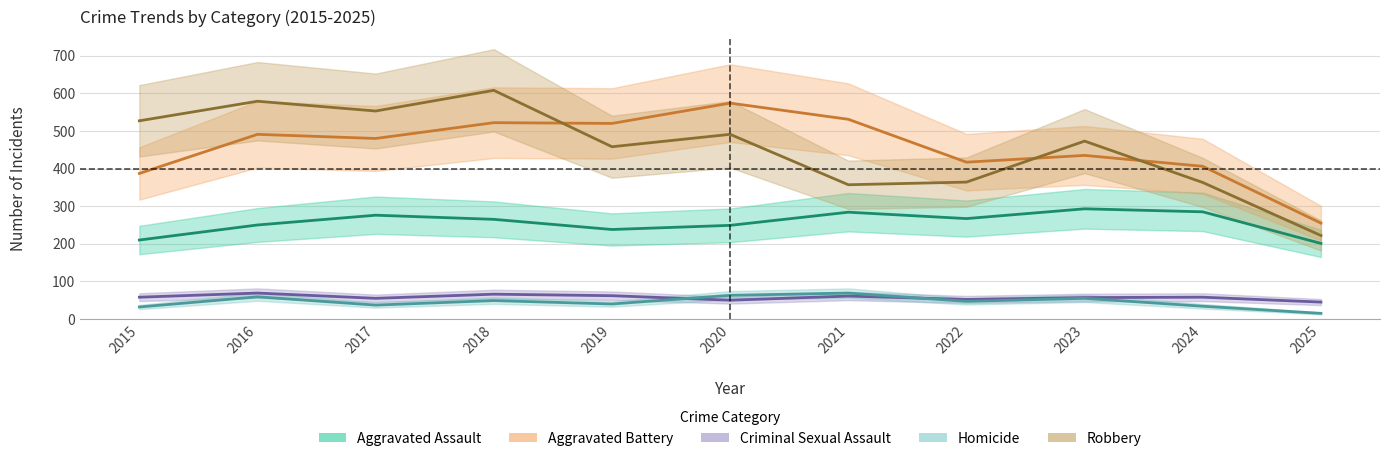

Is the value of Aggravated Assault at 2021 greater than the value of Aggravated Battery at 2017?

No